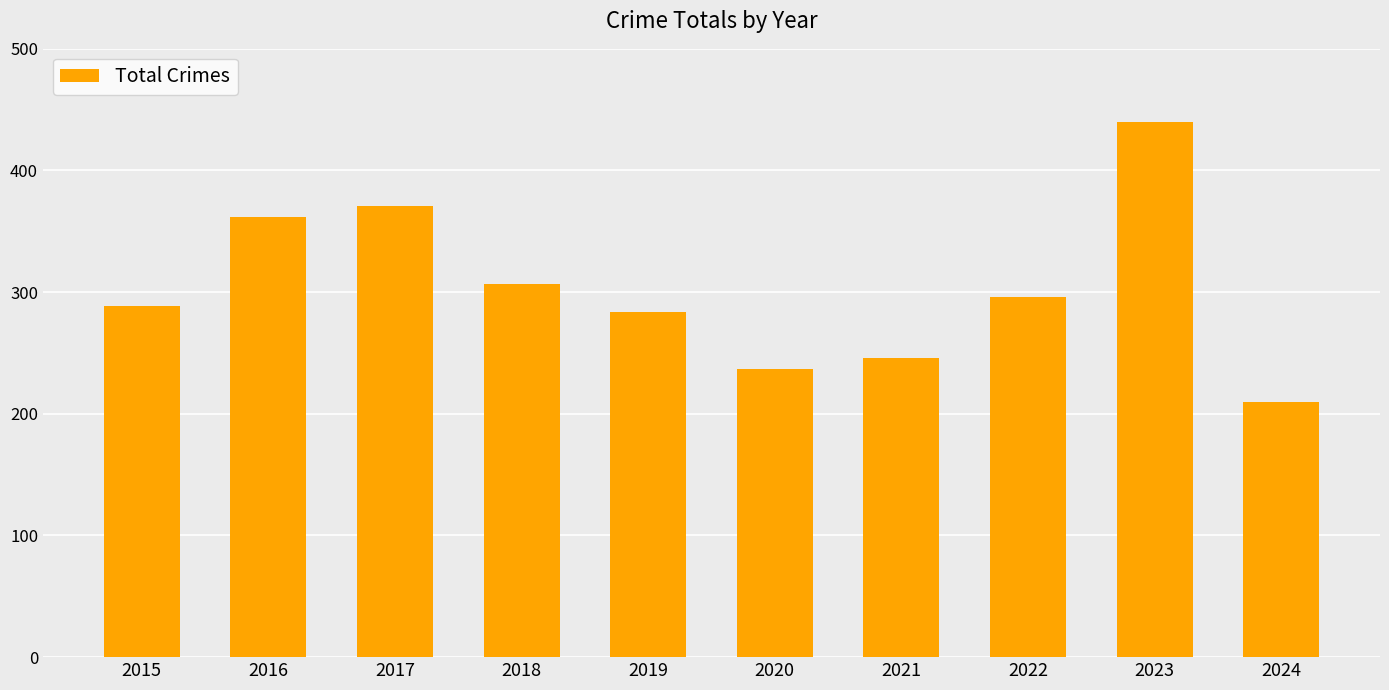

List the labels in order of value, smallest first.

2024, 2020, 2021, 2019, 2015, 2022, 2018, 2016, 2017, 2023